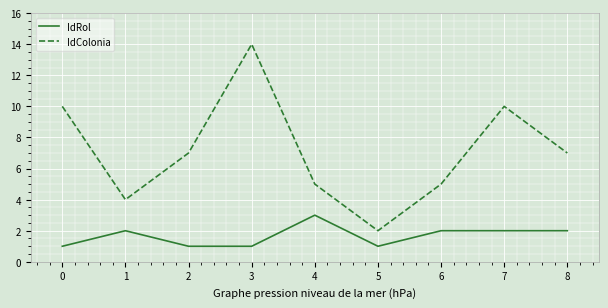

True or false: IdColonia and IdRol cross at least once.

False